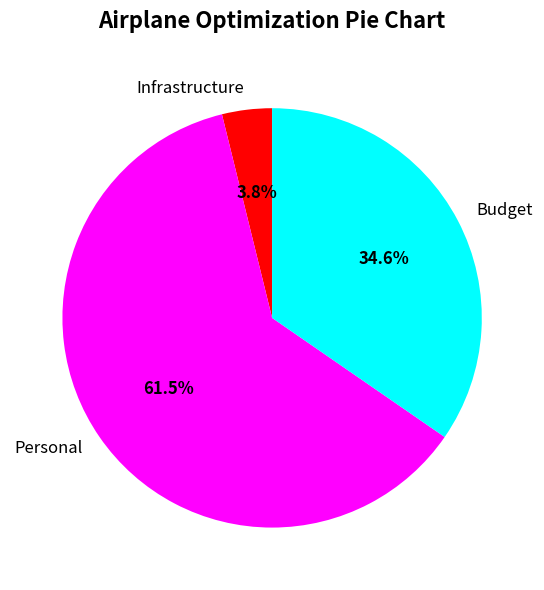

What percentage is the Budget slice, to the nearest percent?

35%